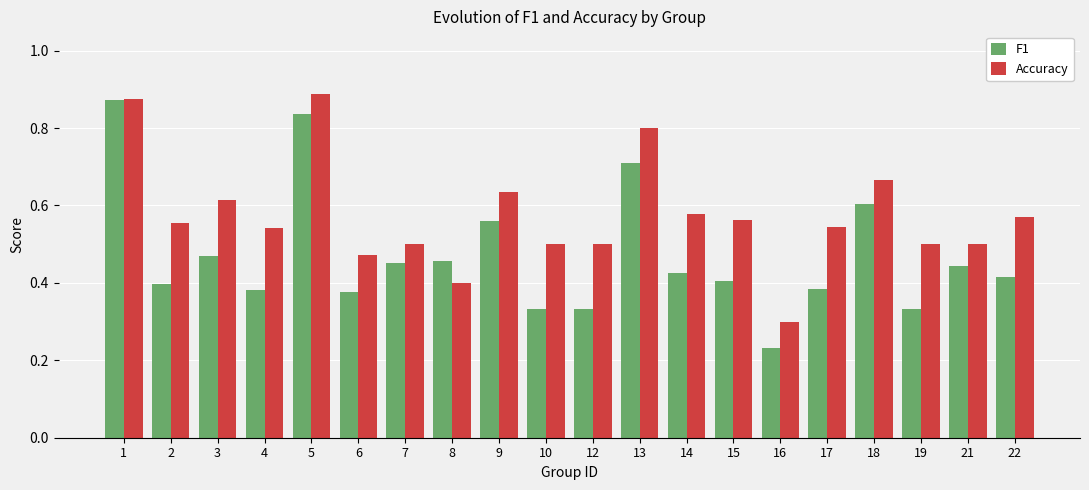

Which category has the lowest value in the Accuracy series?

16